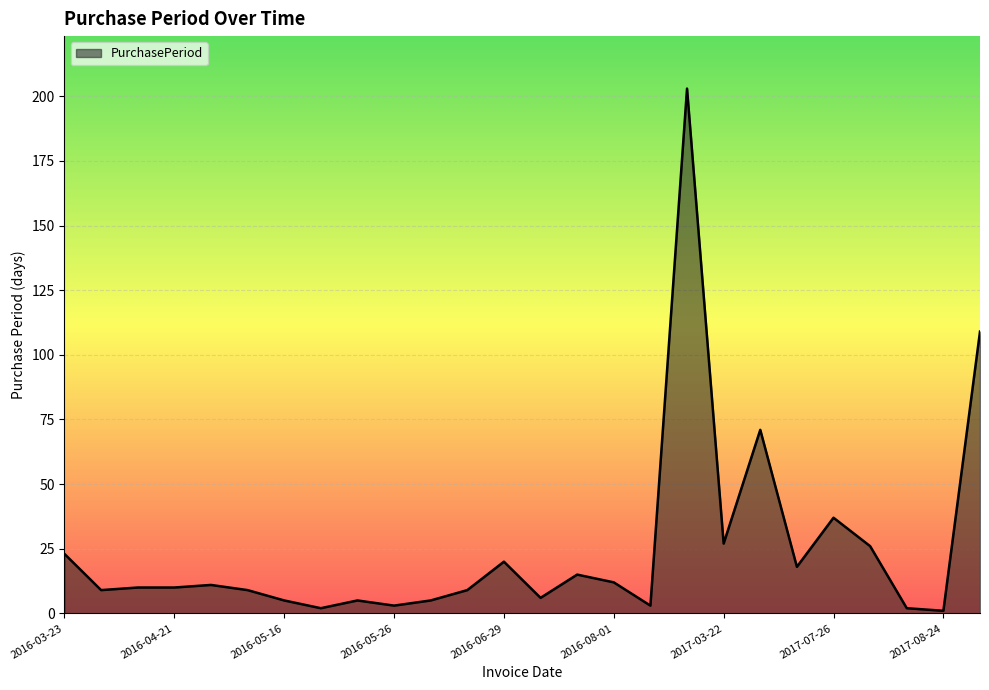

What is the difference between the maximum and minimum values?

202